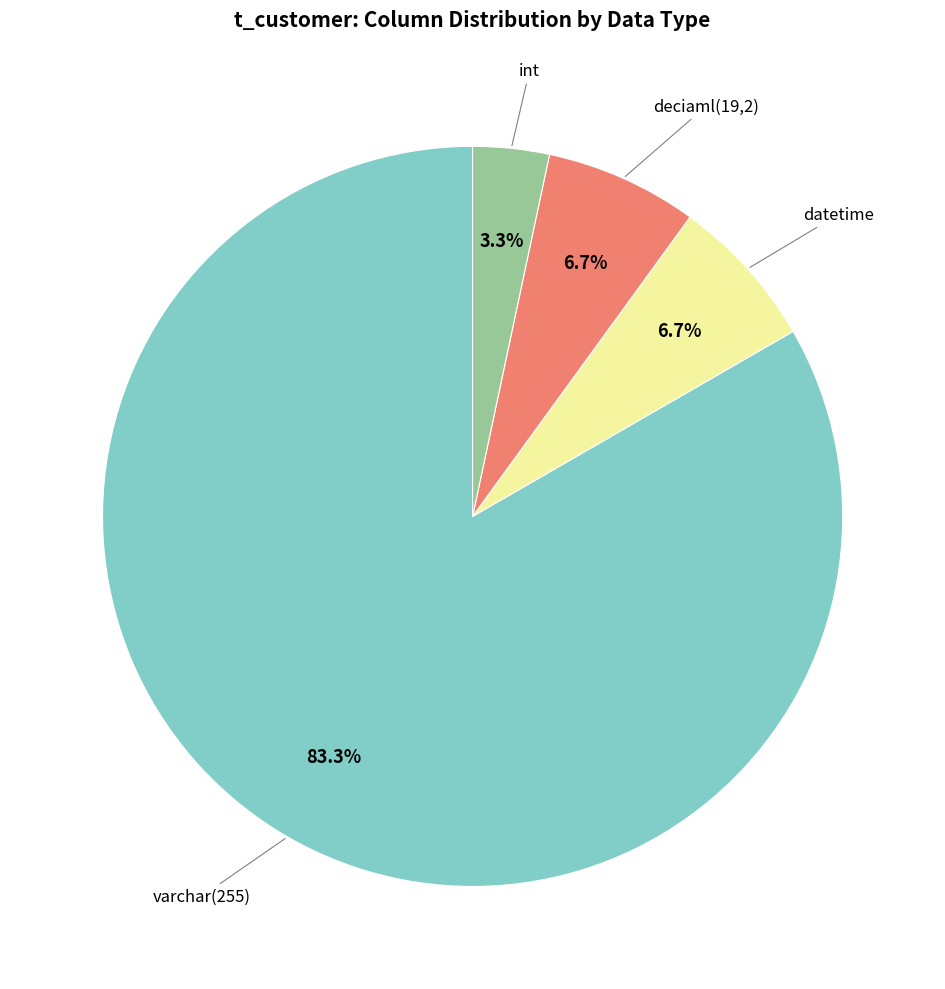

What percentage is NOT represented by int?

96.7%